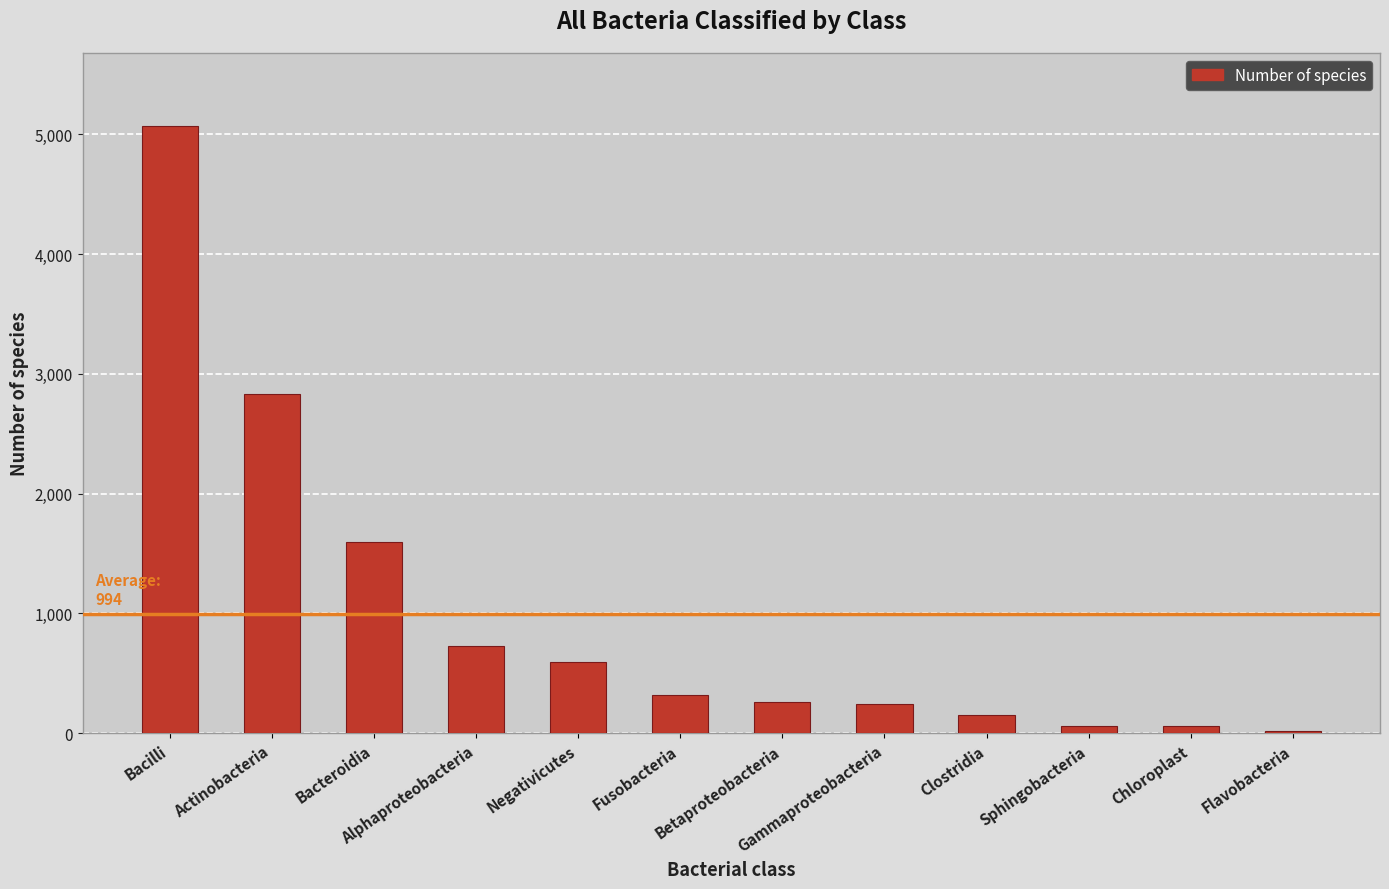

What is the maximum value shown in the chart?

5071